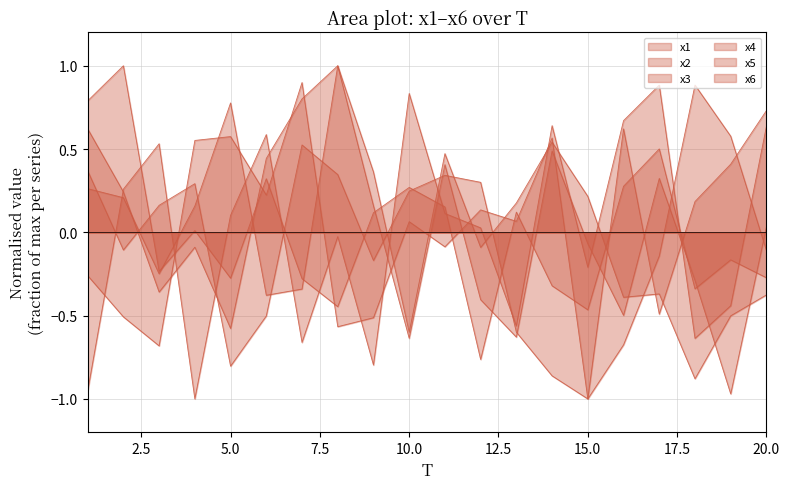

Read the x6 value at 19.

-0.4